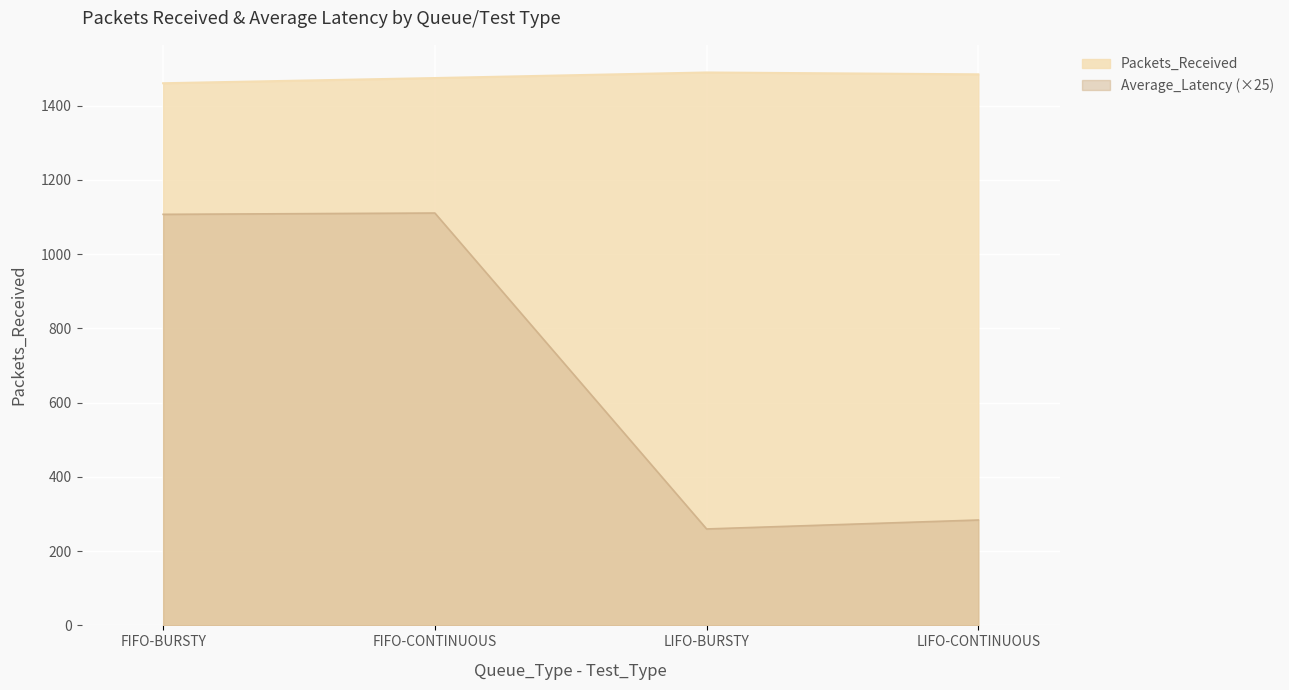

What is the minimum value for Average_Latency?

259.7